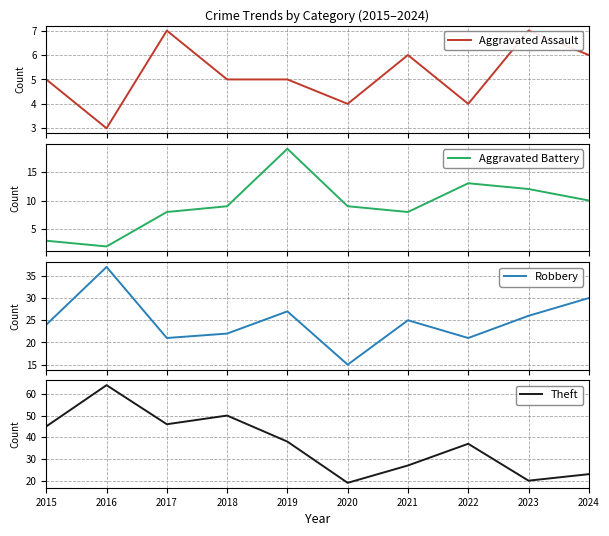

Reading left to right, extract all data points from this chart.

Aggravated Assault: 2015=5	2016=3	2017=7	2018=5	2019=5	2020=4	2021=6	2022=4	2023=7	2024=6
Aggravated Battery: 2015=3	2016=2	2017=8	2018=9	2019=19	2020=9	2021=8	2022=13	2023=12	2024=10
Robbery: 2015=24	2016=37	2017=21	2018=22	2019=27	2020=15	2021=25	2022=21	2023=26	2024=30
Theft: 2015=45	2016=64	2017=46	2018=50	2019=38	2020=19	2021=27	2022=37	2023=20	2024=23